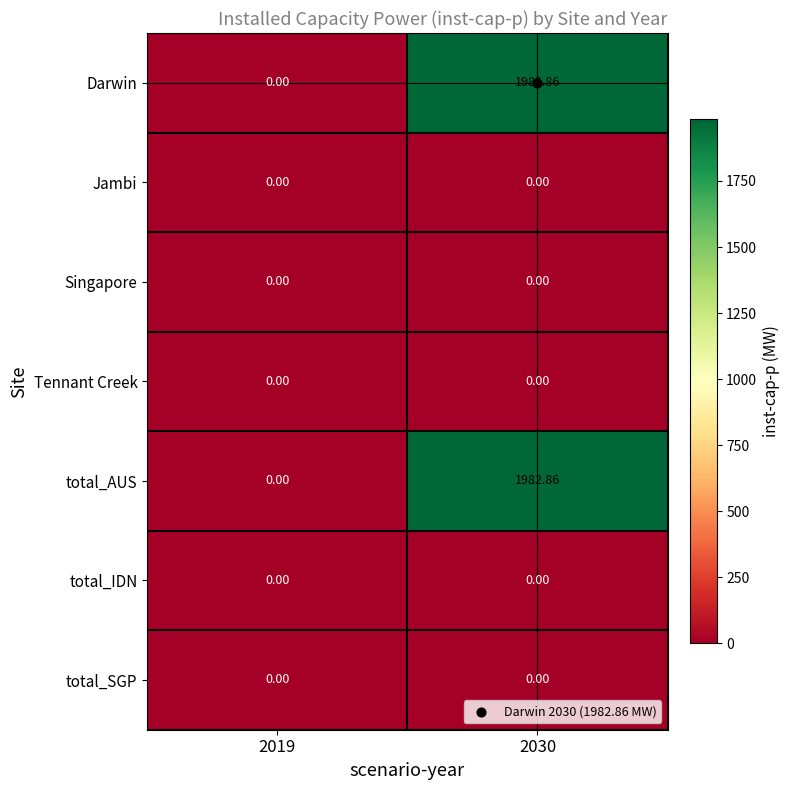

Is the value of total_AUS at 2030 greater than the value of Tennant Creek at 2019?

Yes